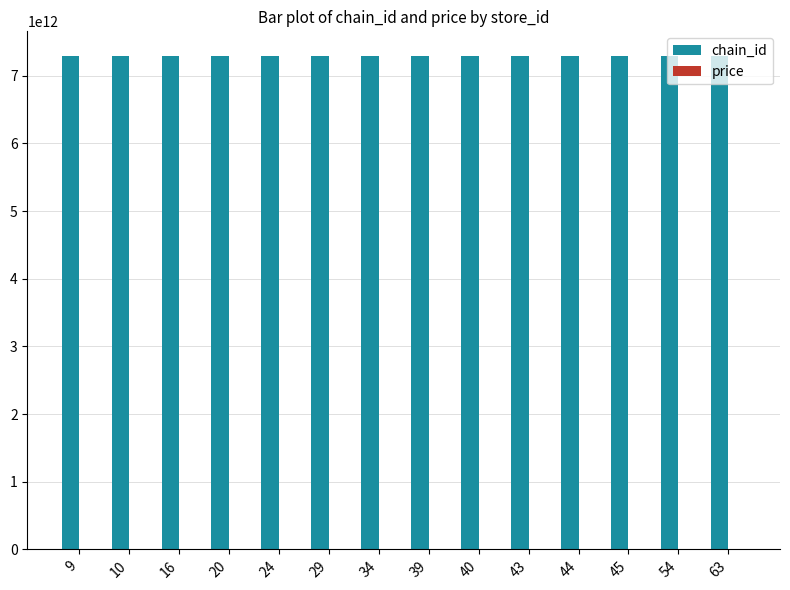

The value of chain_id at 10 is 7290058140886.0. True or false?

True